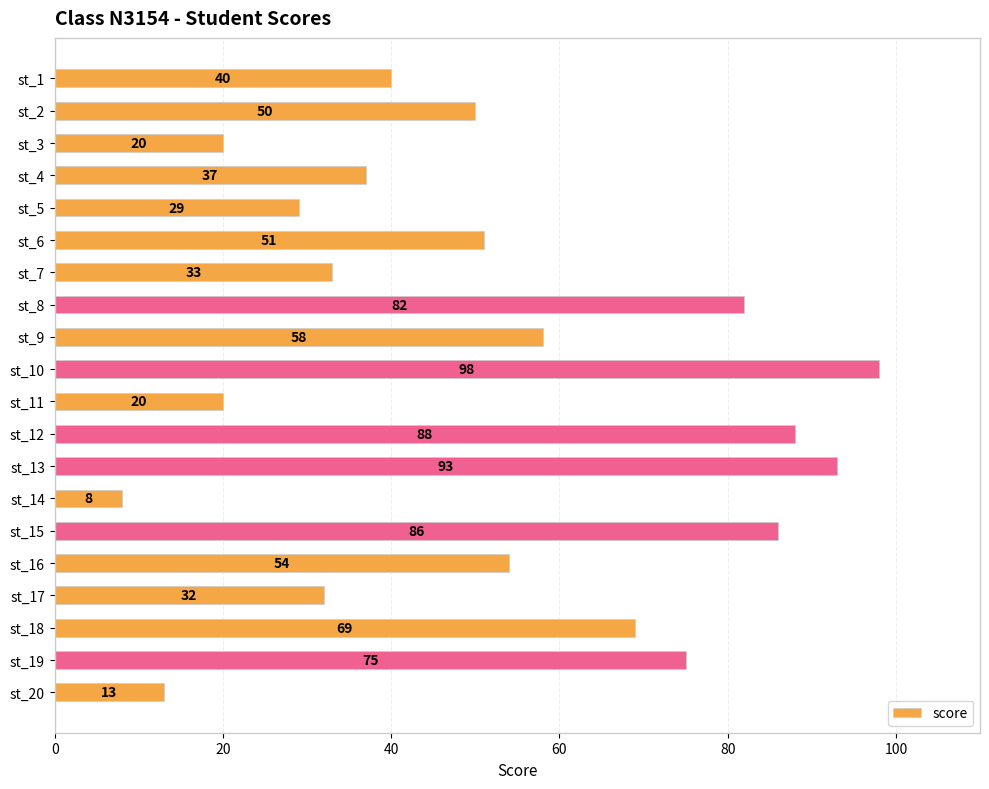

Which label corresponds to the smallest value in the chart?

st_14